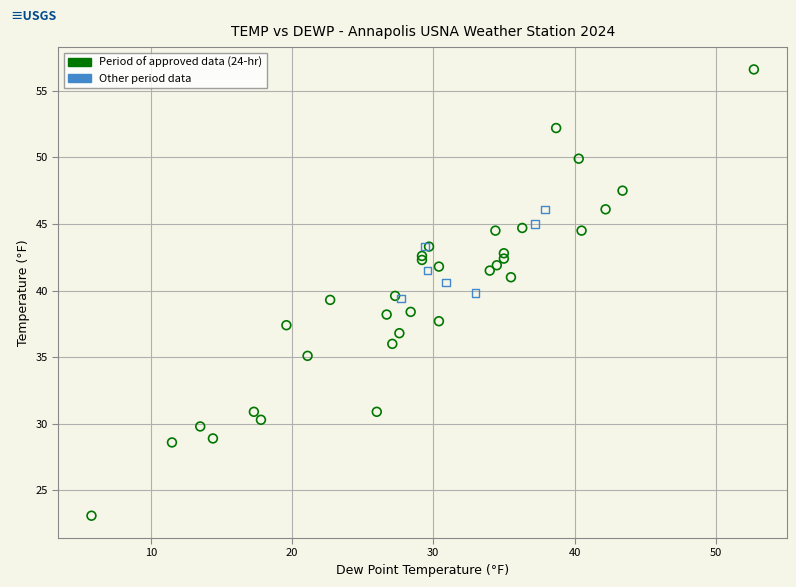

Which series has the largest Y range (max minus min)?

Period of approved data (24-hr)